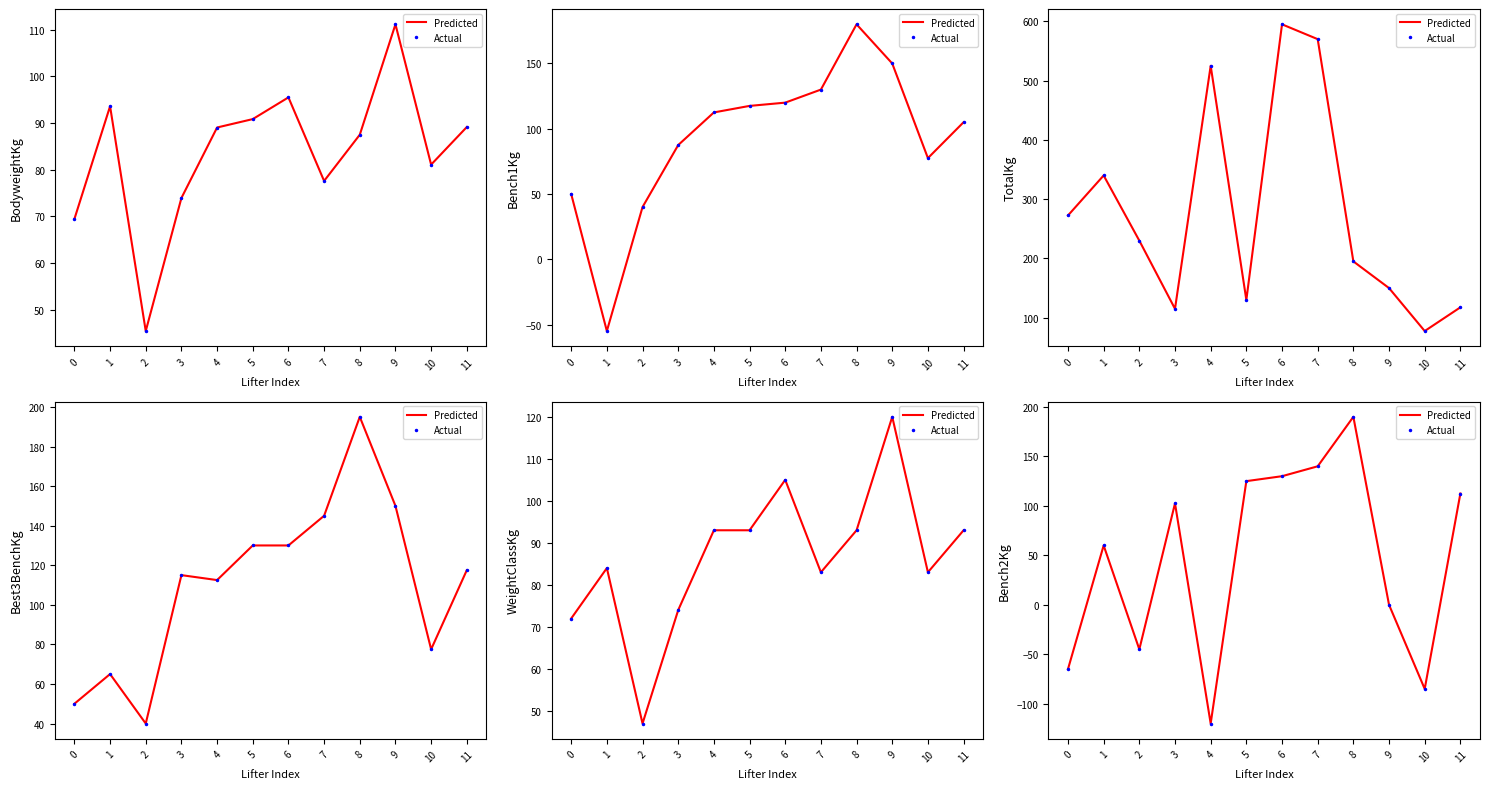

At which category does Actual reach its first local peak?

1